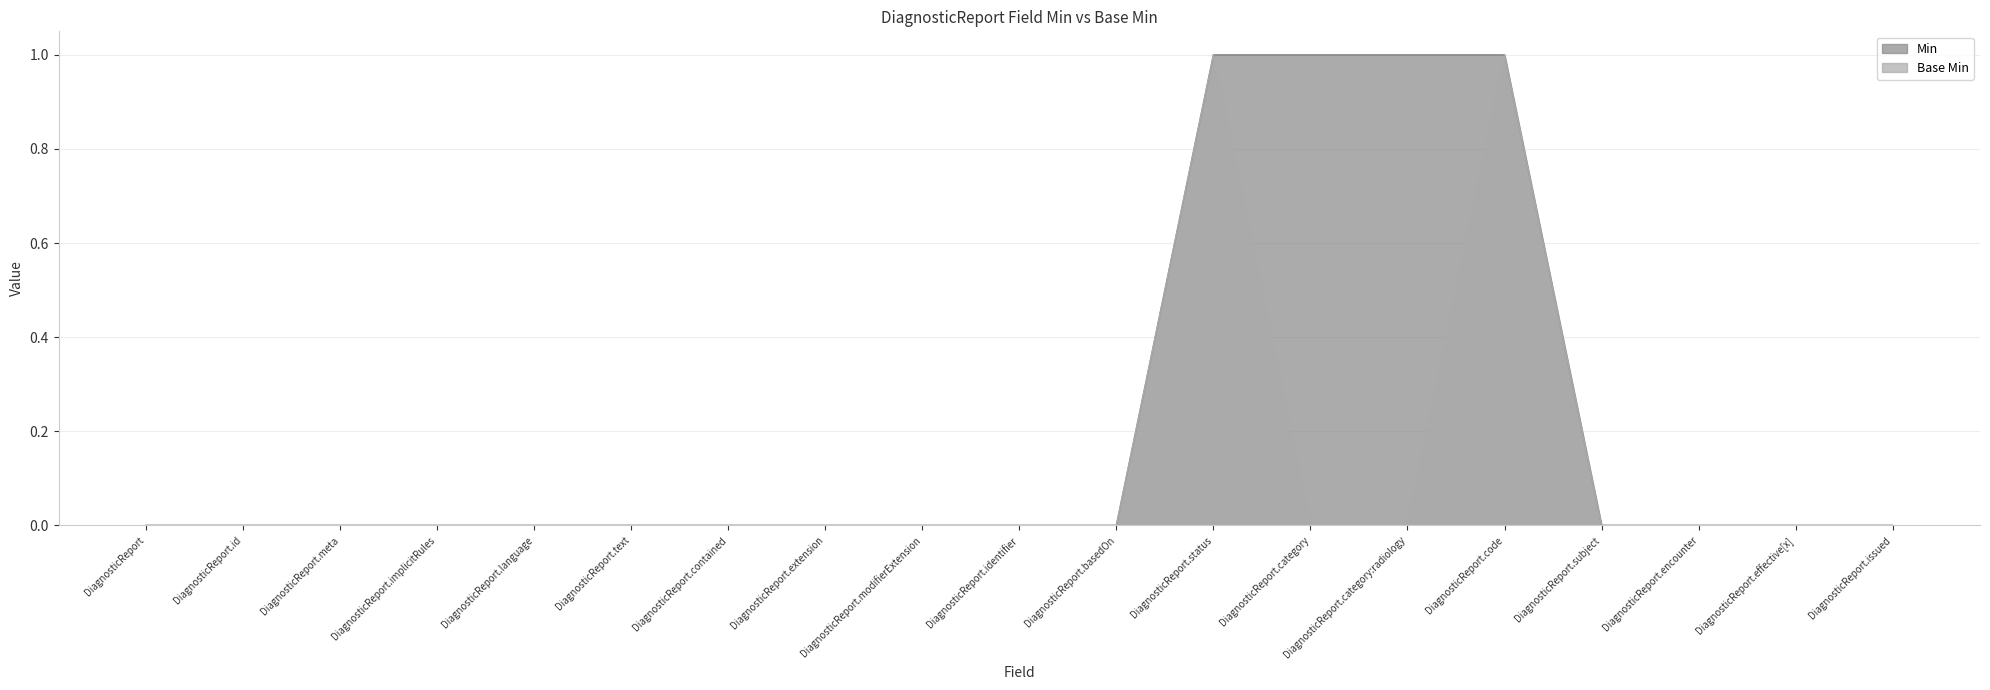

What is the maximum value for Min?

1